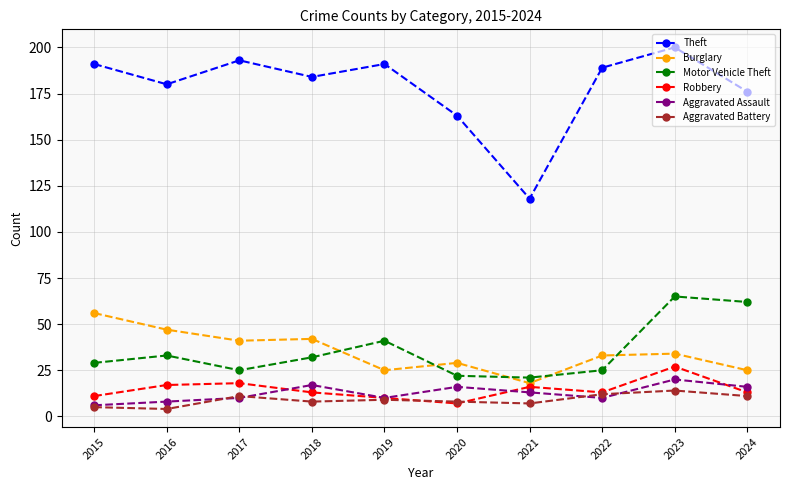

Between 2020 and 2022, which series saw the biggest shift?

Theft